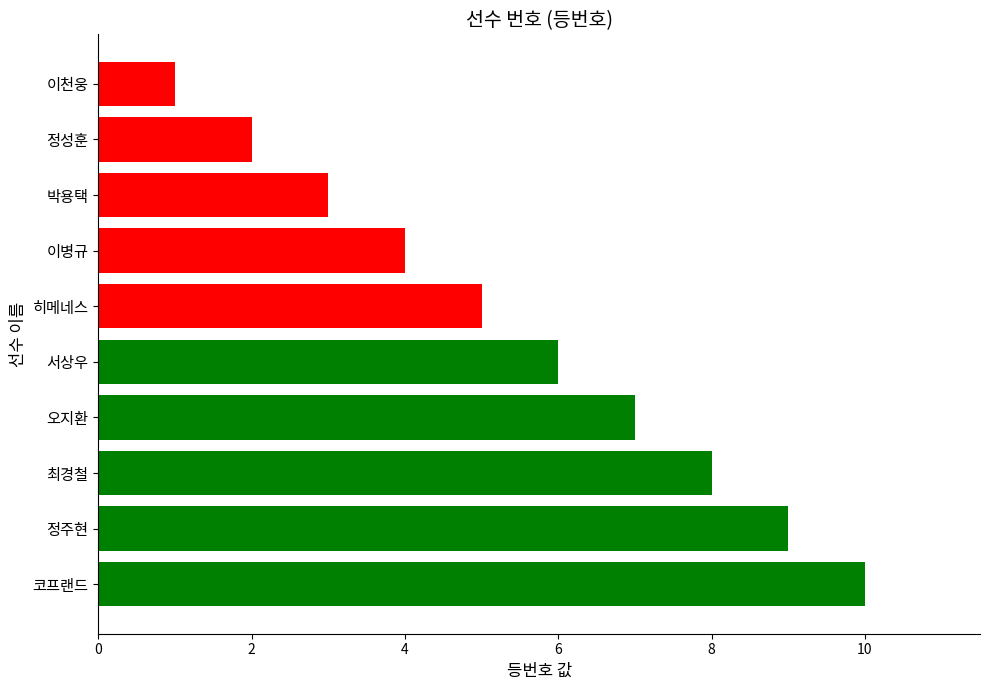

Rank the categories by value from highest to lowest.

코프랜드, 정주현, 최경철, 오지환, 서상우, 히메네스, 이병규, 박용택, 정성훈, 이천웅